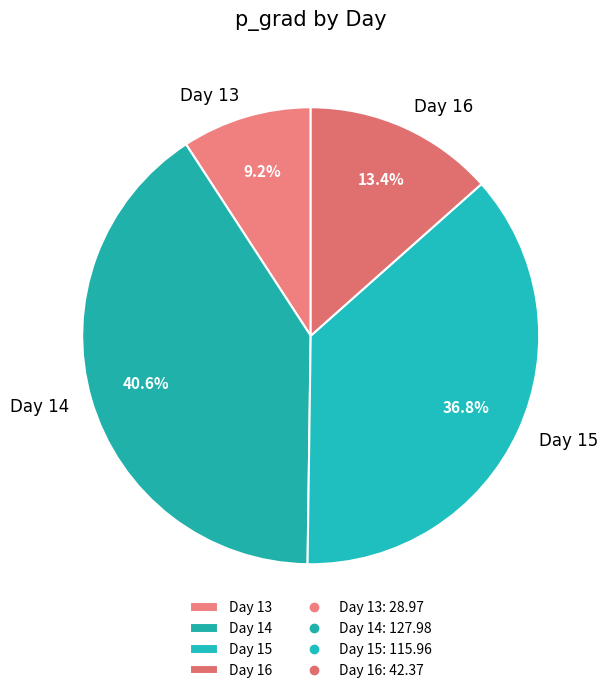

Rank the categories by value from highest to lowest.

Day 14, Day 15, Day 16, Day 13